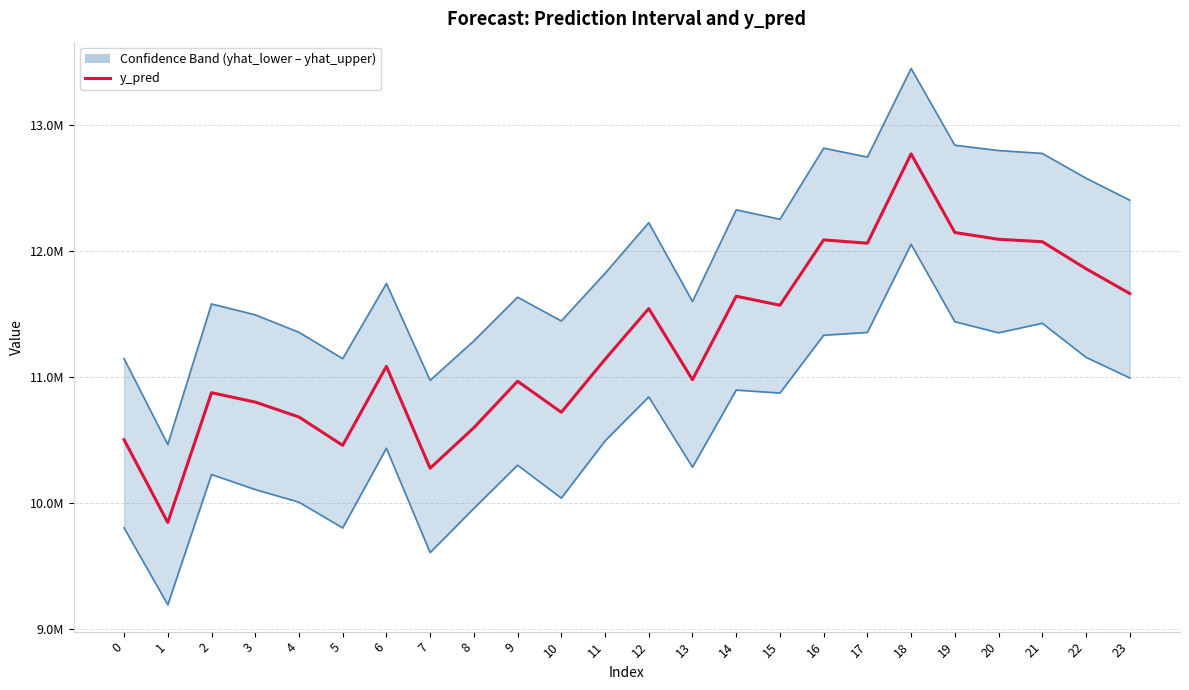

How many values in the y_pred series are below 11141430?

12